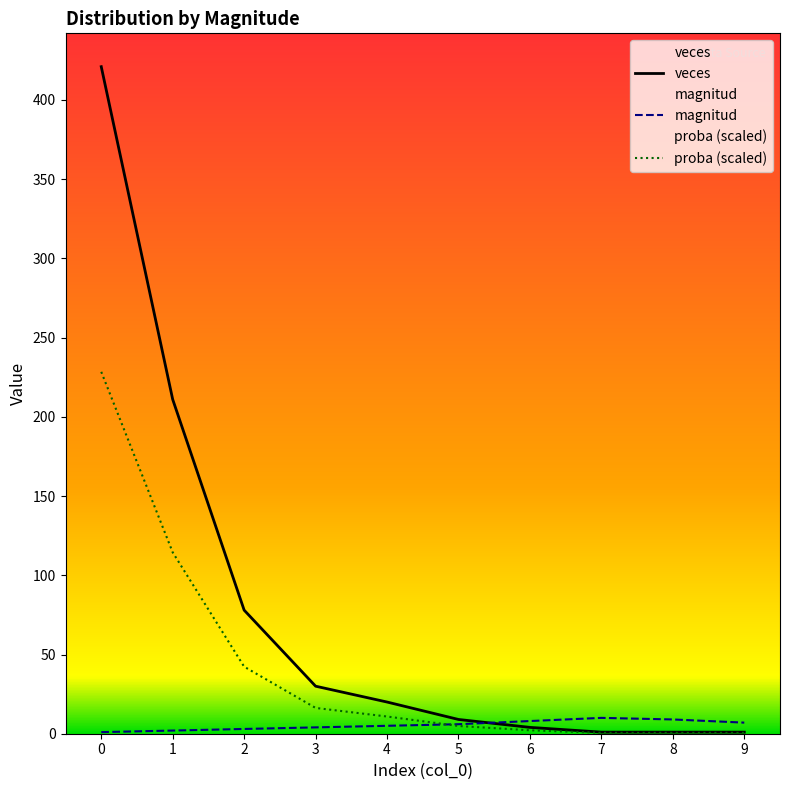

Rank the series at 9 from lowest to highest value.

proba (scaled), veces, magnitud